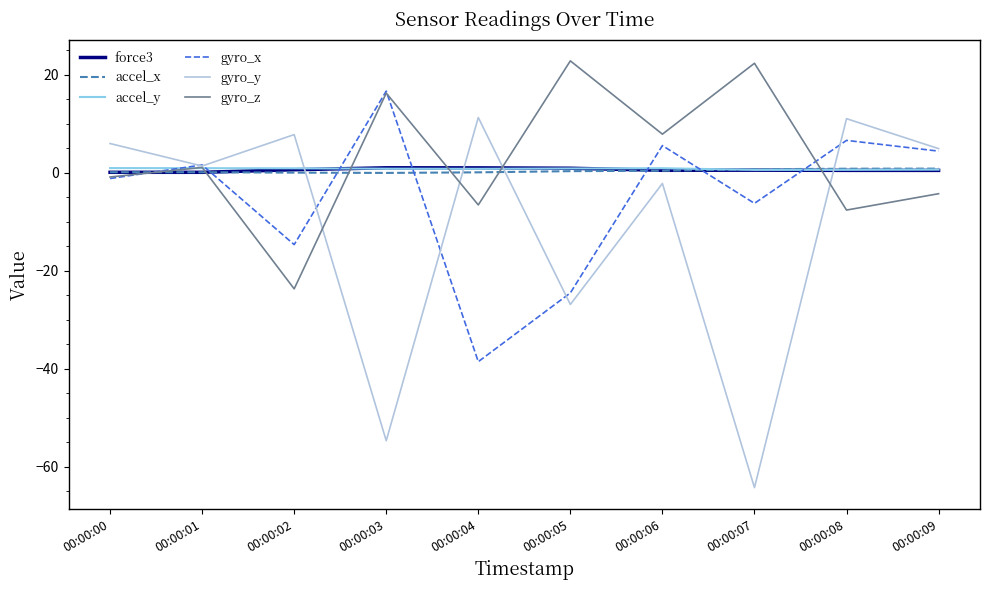

Is it true that accel_y equals 0.6 at 00:00:09?

True